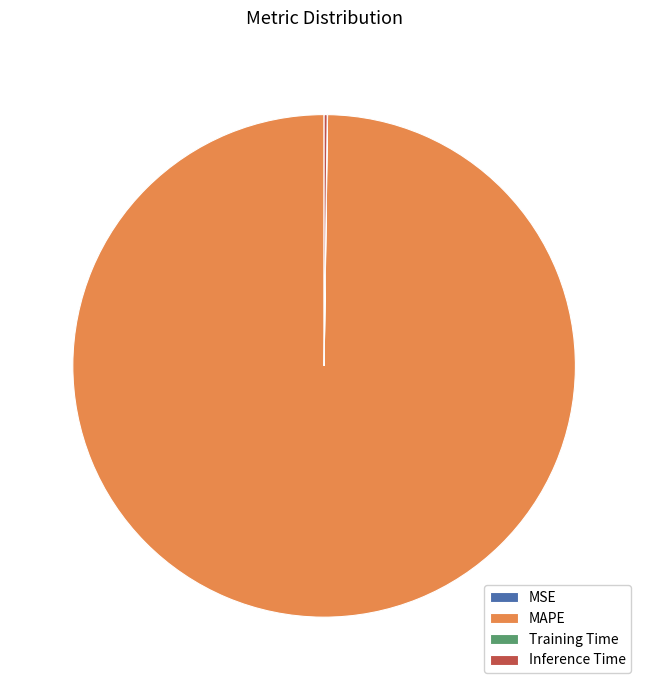

Which category has the biggest portion of the pie?

MAPE